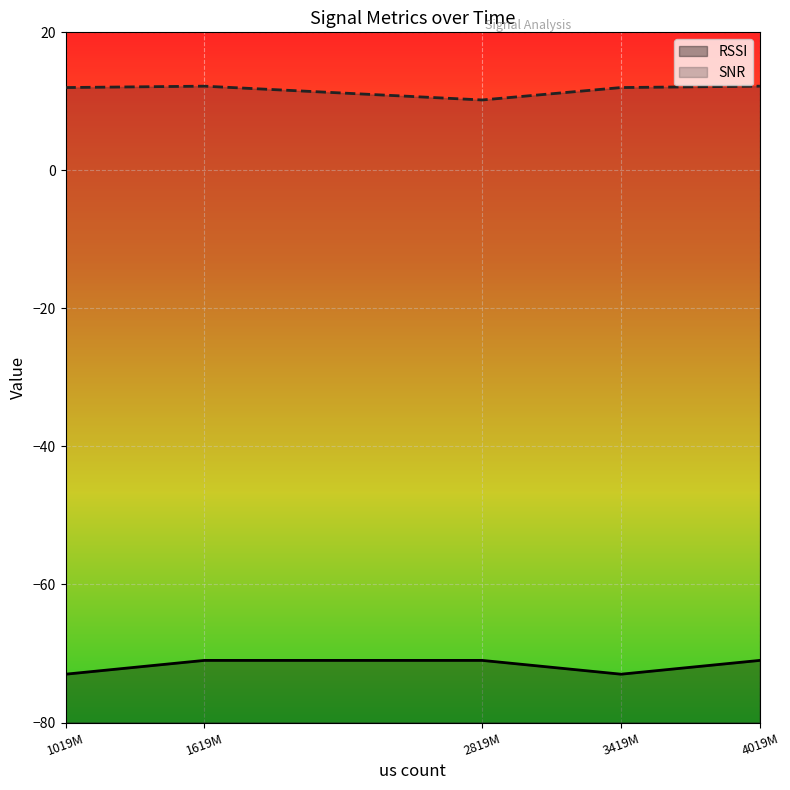

At which category does RSSI reach its first local valley?

3419M